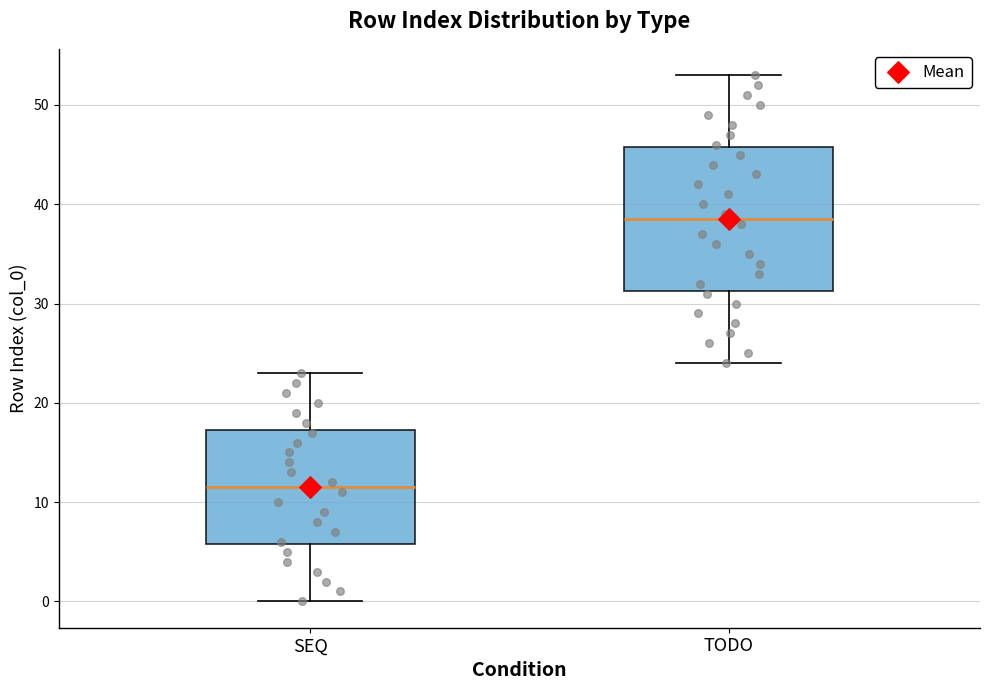

Which box has the lowest median line?

SEQ